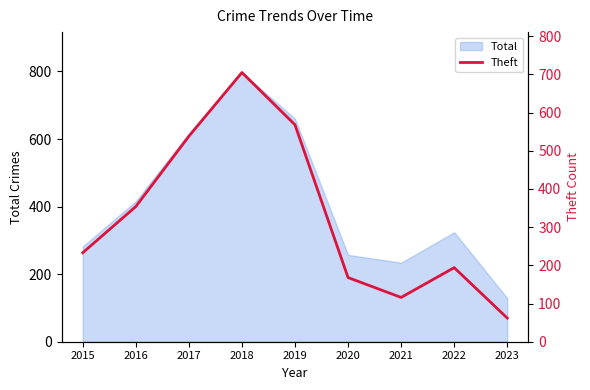

Between 2021 and 2015, which is larger?

2015